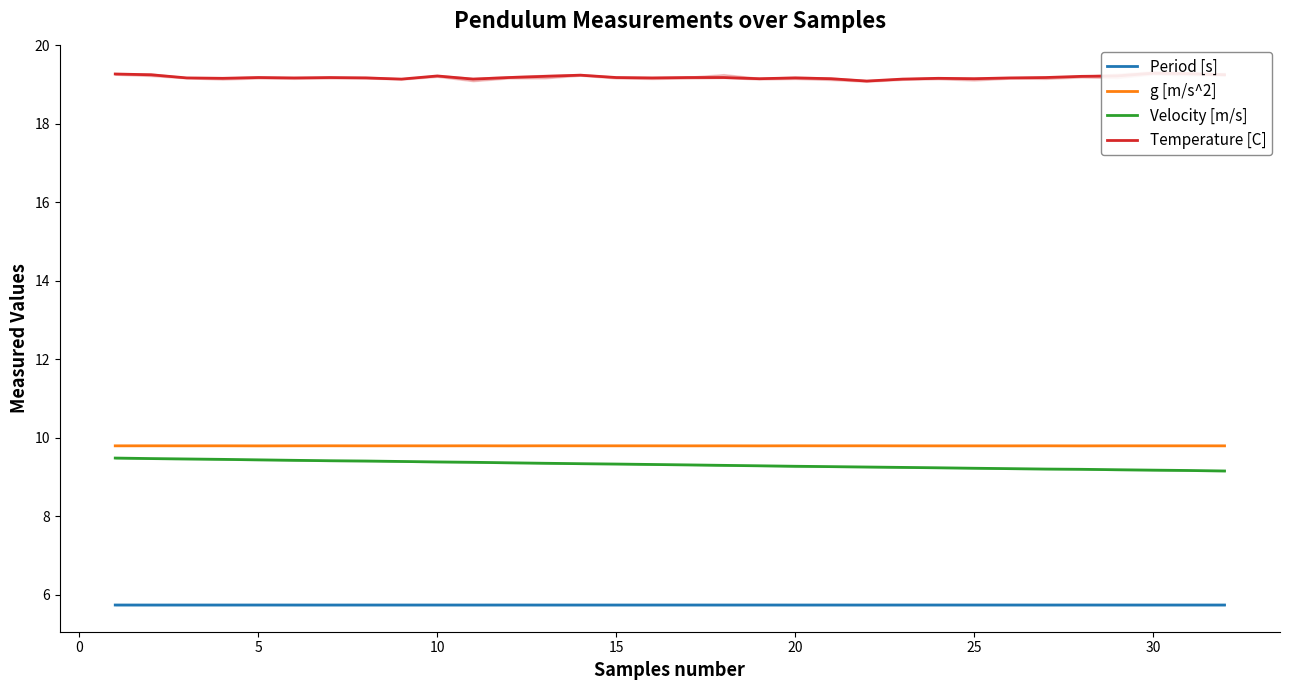

What is the maximum value for Period [s]?

5.7